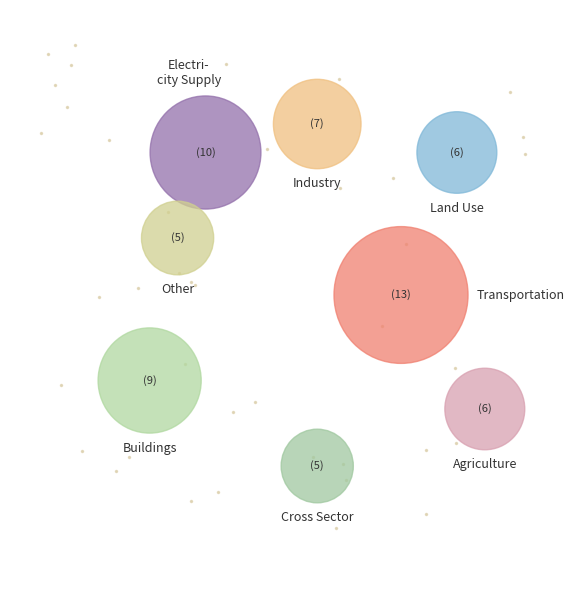

Is there a majority slice in this chart?

No